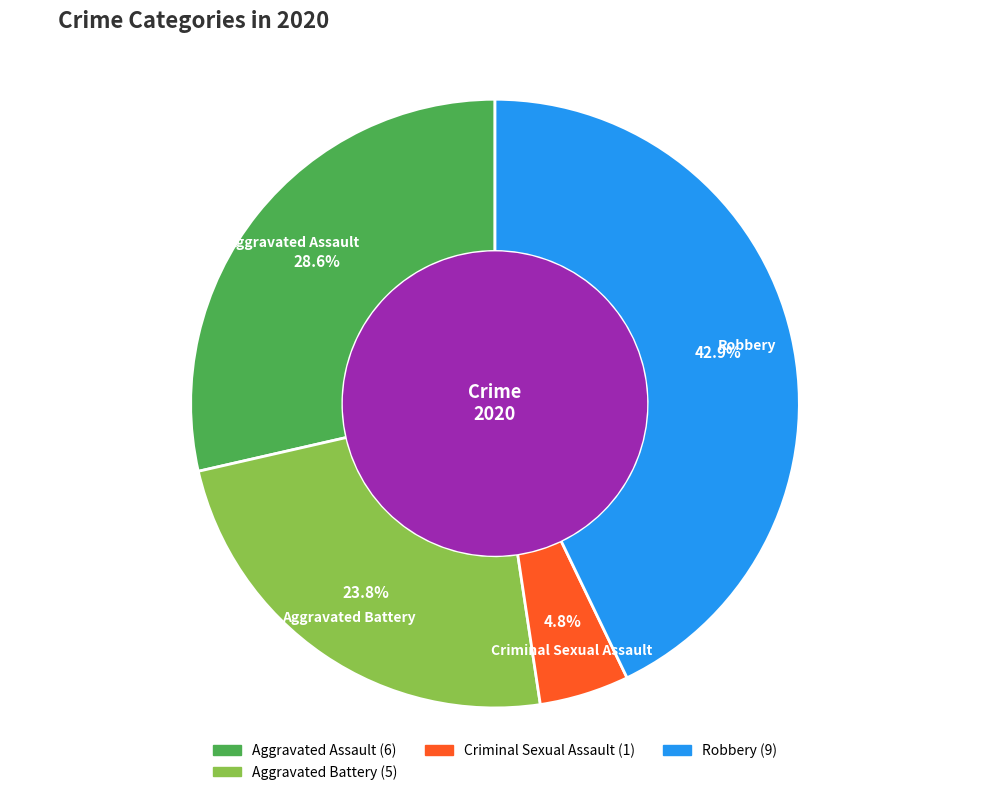

How many segments does this pie chart have?

4